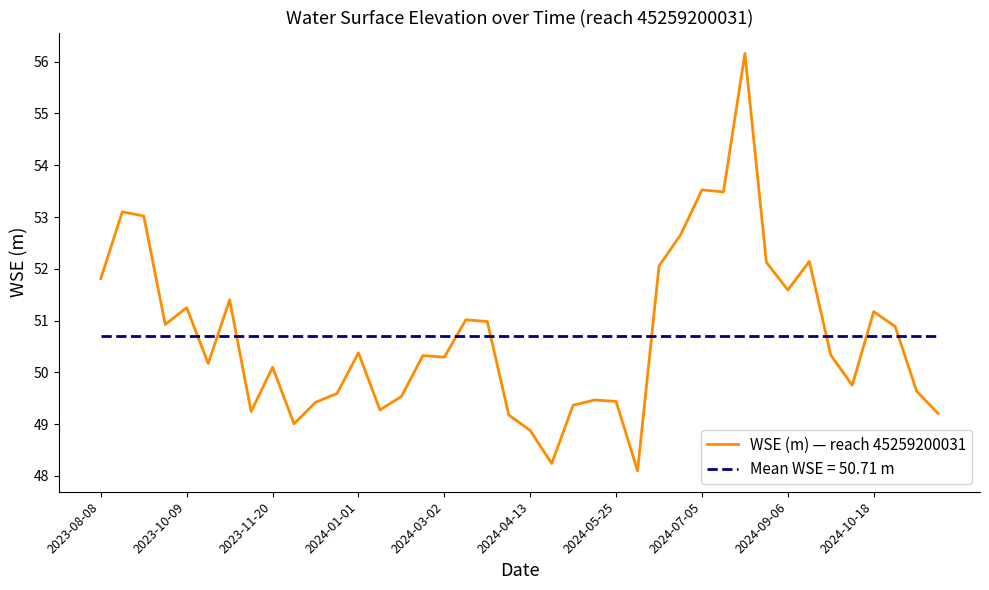

What is the maximum value shown in the chart?

56.2